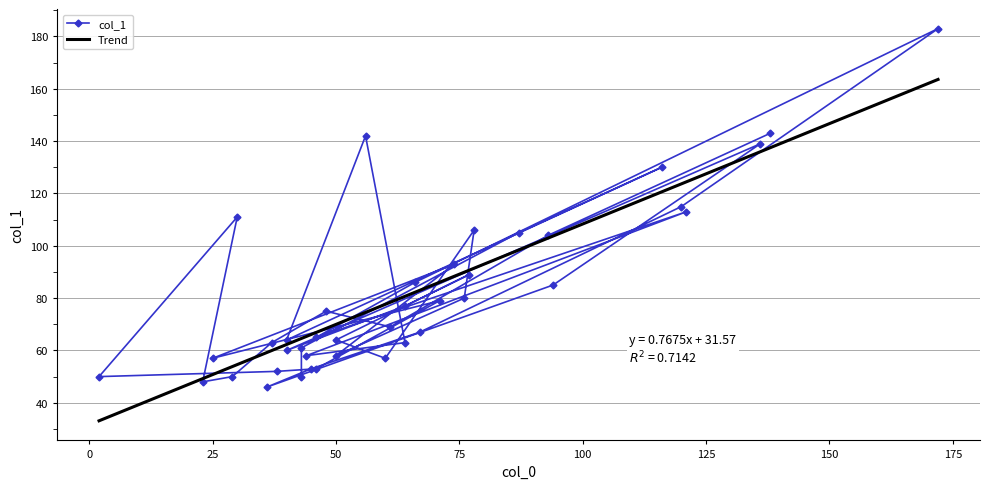

Reading left to right, extract all data points from this chart.

143	104	69	75	63	50	48	111	50	52	53	79	57	93	58	80	106	57	64	89	77	60	139	85	46	53	67	115	183	86	65	113	58	63	142	64	130	105	61	50